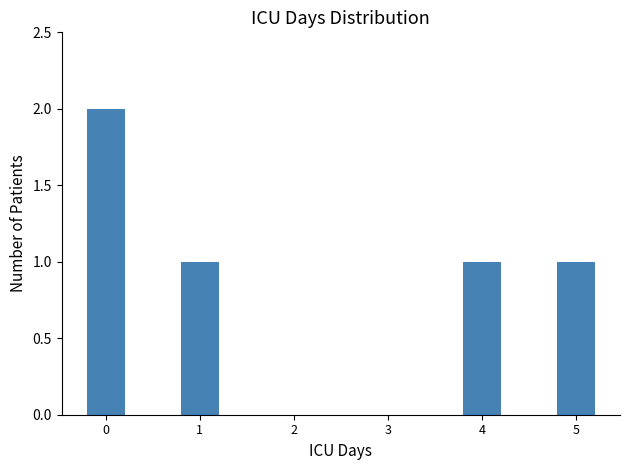

What is the maximum value shown in the chart?

2